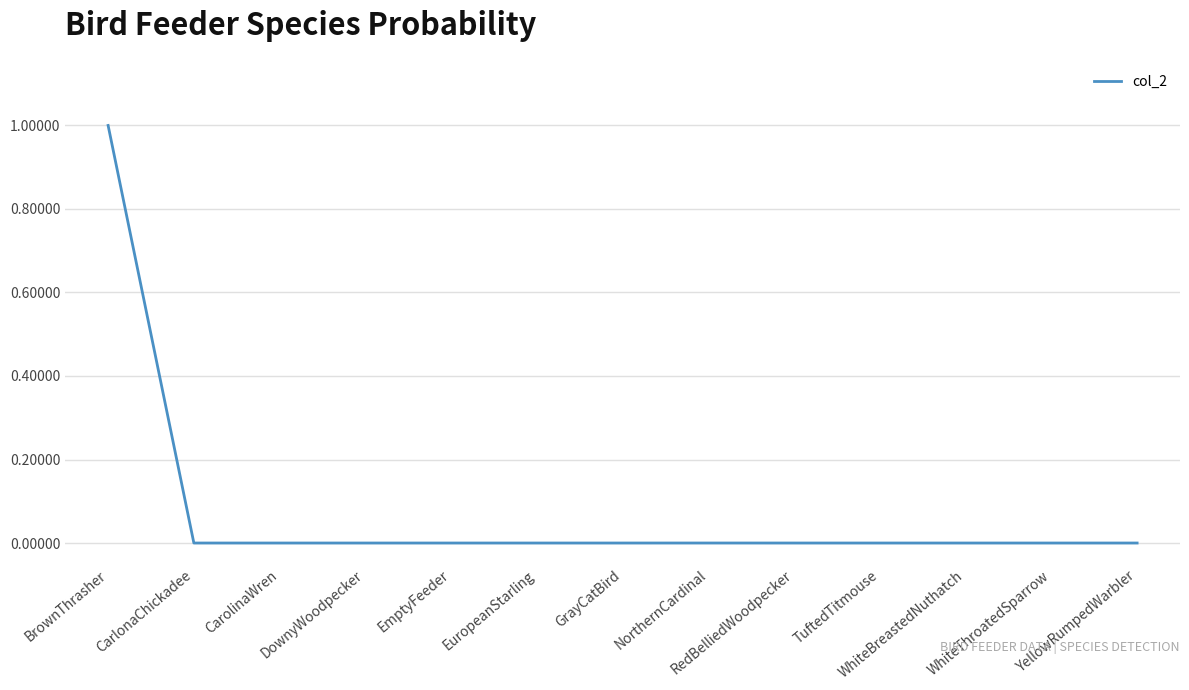

What value does the data have at BrownThrasher?

1.0